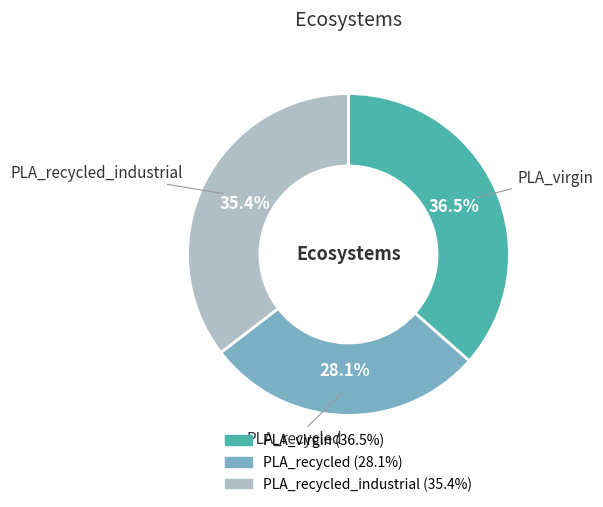

Is there a majority slice in this chart?

No